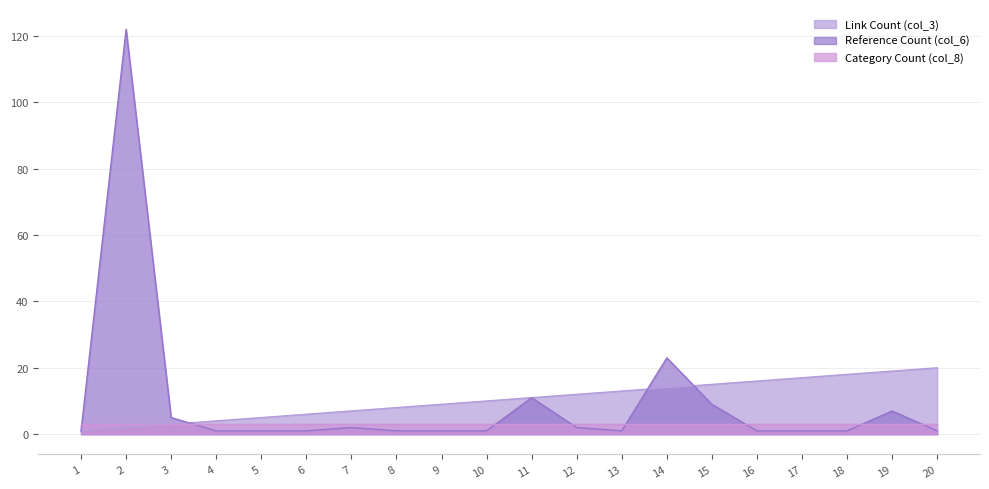

True or false: Reference Count (col_6) has a value of 11 at 11.

True